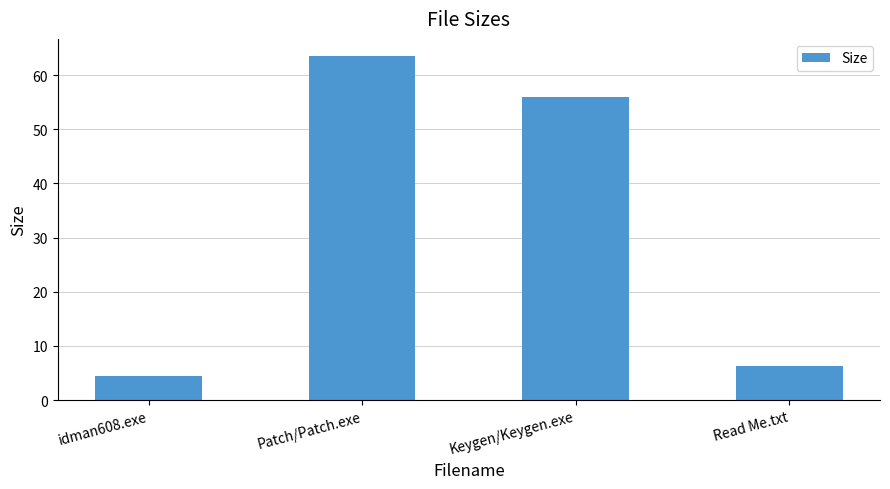

What is the sum of all values?

130.2